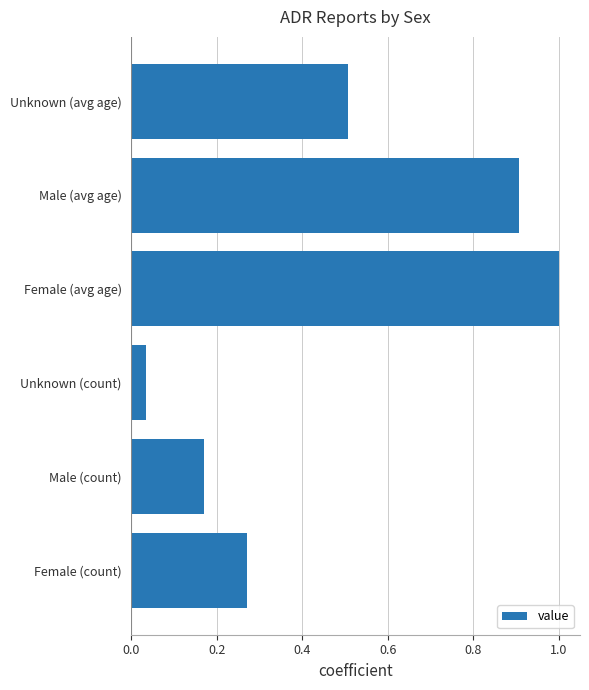

Does the chart contain stacked bars?

No